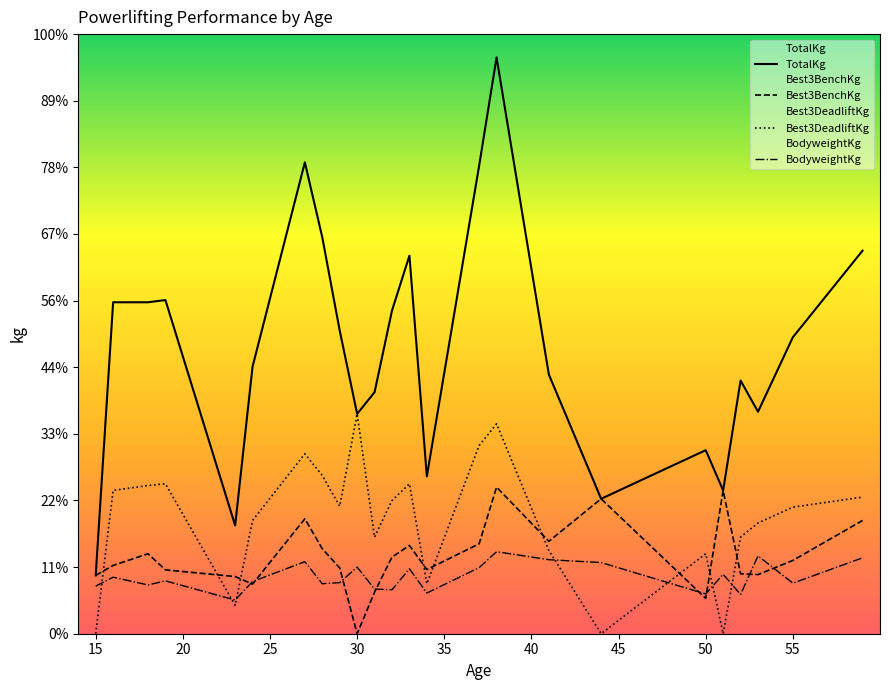

Reading left to right, transcribe all the data shown in this chart.

TotalKg: 87.5	497.5	497.5	500.8	162.5	401.0	707.5	595.0	455.0	330.0	362.5	485.0	567.5	236.2	702.5	865.0	389.0	202.5	275.5	215.0	380.0	333.1	445.0	575.0
Best3BenchKg: 87.5	102.5	120.0	95.8	85.8	74.5	172.5	127.5	98.8	0.0	62.5	115.0	132.5	96.2	135.0	220.0	138.8	202.5	53.0	215.0	90.0	88.8	110.0	170.0
Best3DeadliftKg: 0.0	215.0	222.5	225.0	42.5	170.0	270.0	237.5	191.2	330.0	145.0	200.0	225.0	75.0	282.5	315.0	125.0	0.0	120.0	0.0	145.0	166.2	190.0	205.0
BodyweightKg: 71.4	84.8	73.2	79.3	50.6	78.3	108.1	75.0	76.8	100.0	67.0	66.0	97.5	61.1	99.2	123.1	111.1	106.8	59.7	89.2	58.9	116.8	75.9	113.9